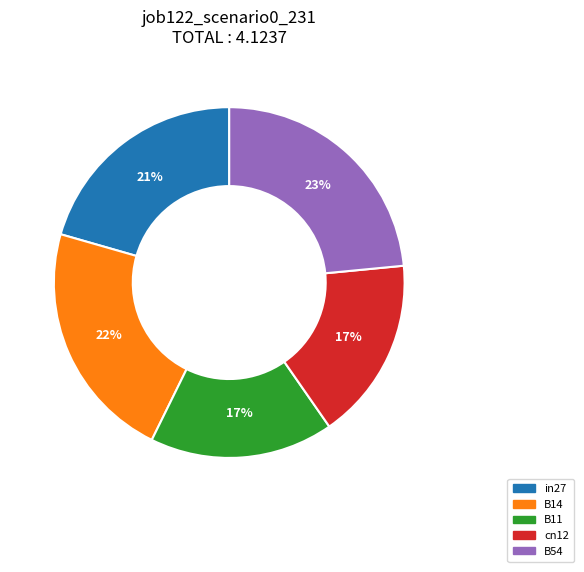

Is there a majority slice in this chart?

No